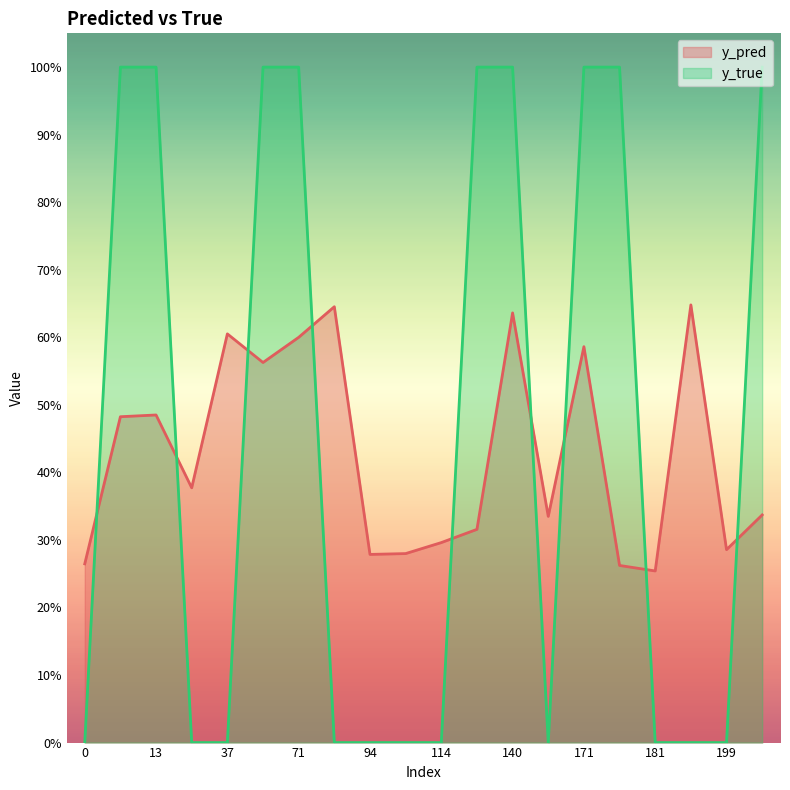

What is the total value across all series at 199?

0.3